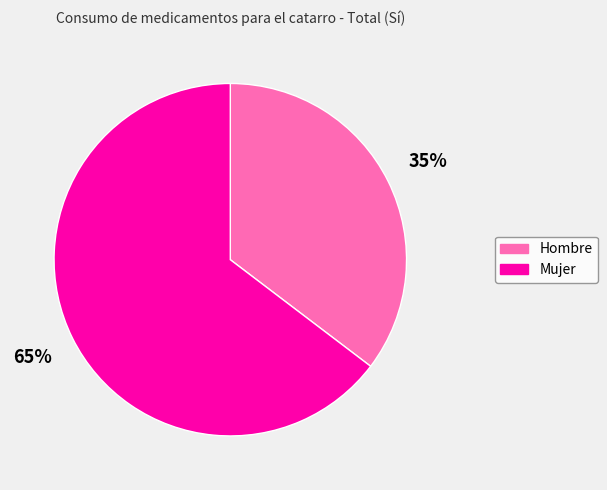

The Mujer slice represents 58% of the pie. True or false?

False